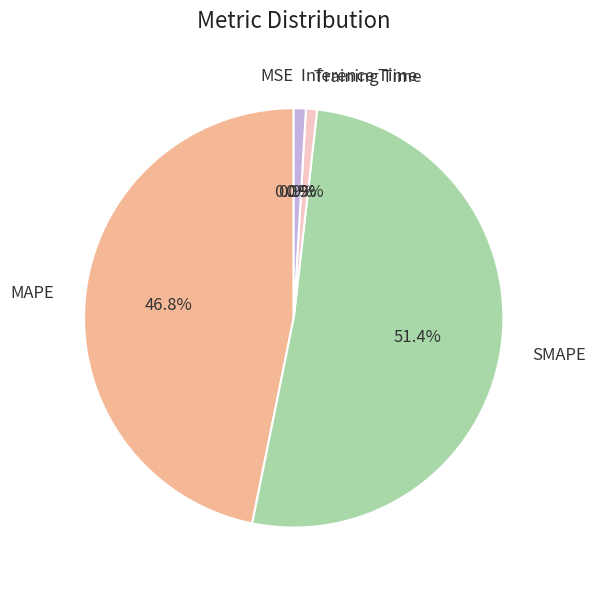

To the nearest percent, what is the difference between the largest and smallest slice percentages?

51%